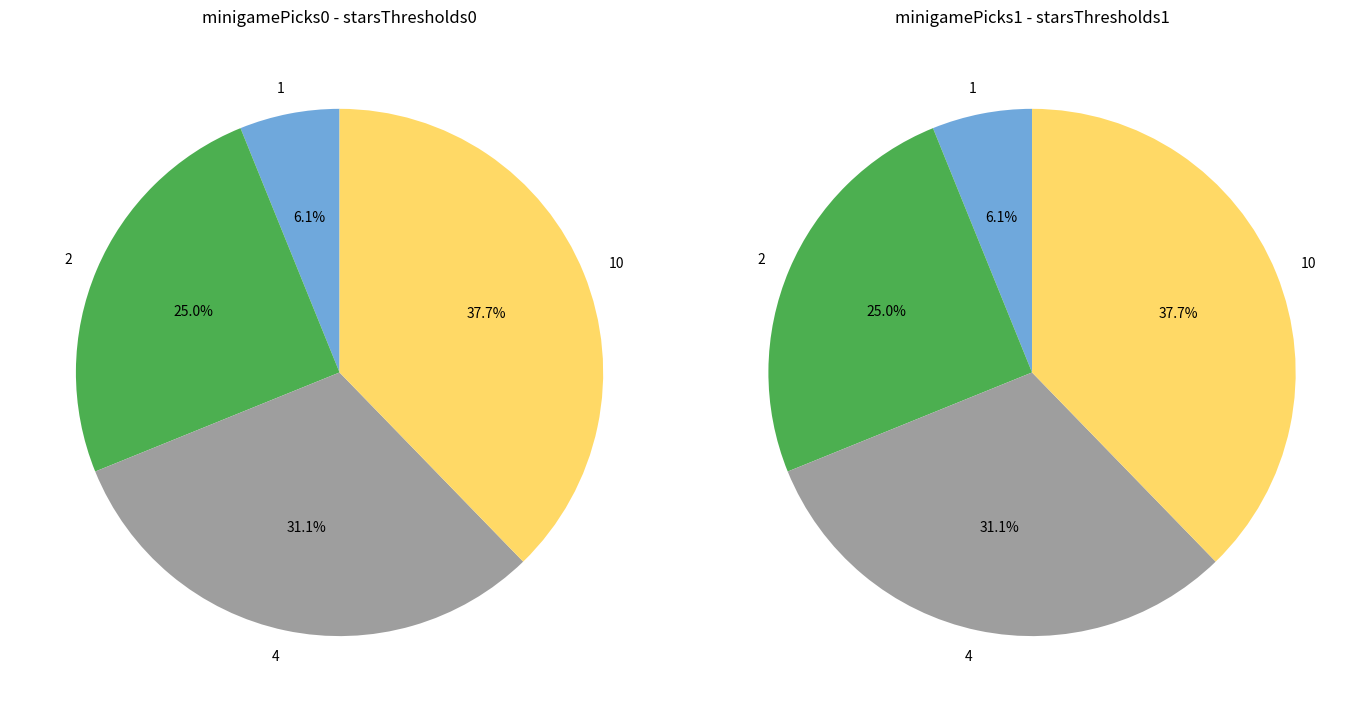

The 0 slice represents 0% of the pie. True or false?

True